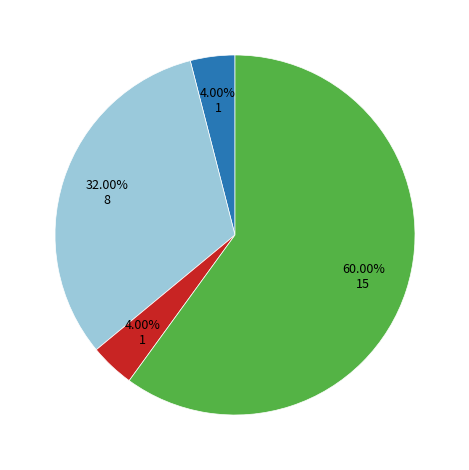

Is there a majority slice in this chart?

Yes